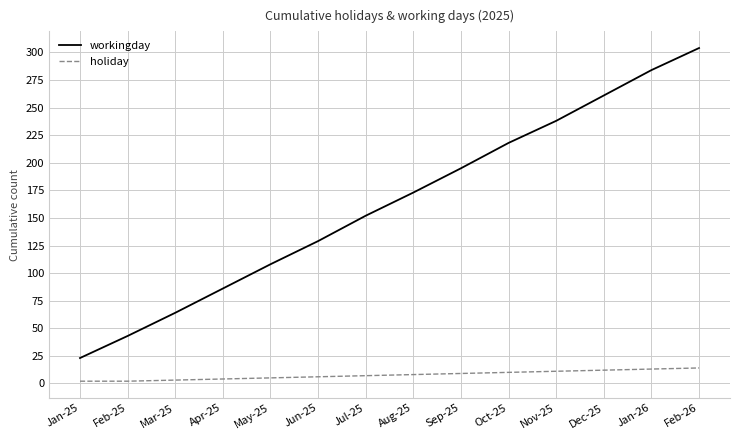

What is the lowest value of the holiday series?

2